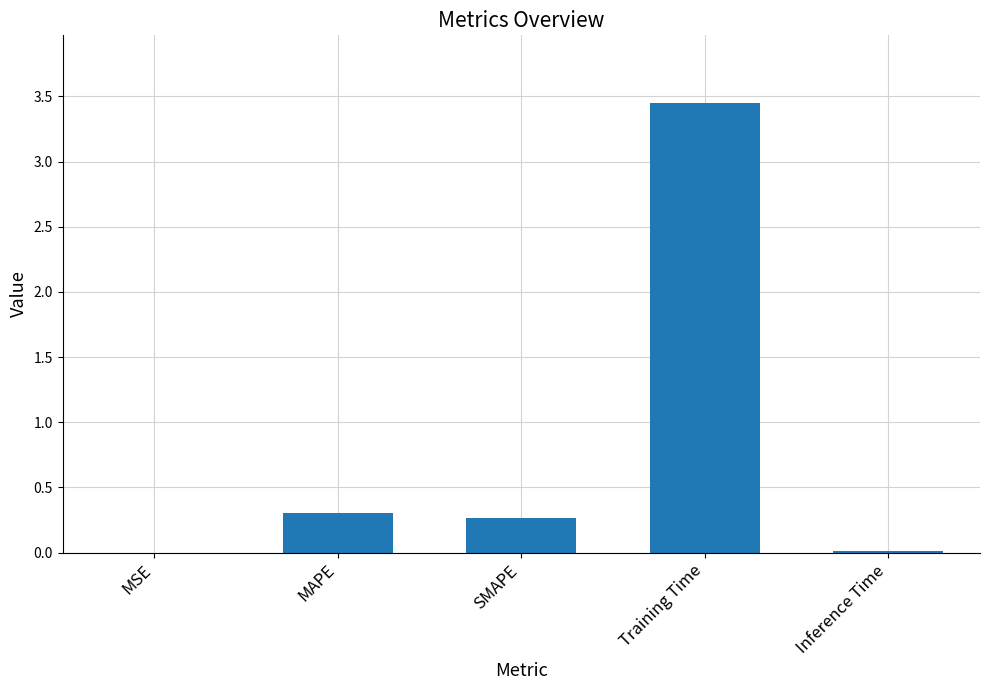

What is the approximate value at SMAPE?

0.3